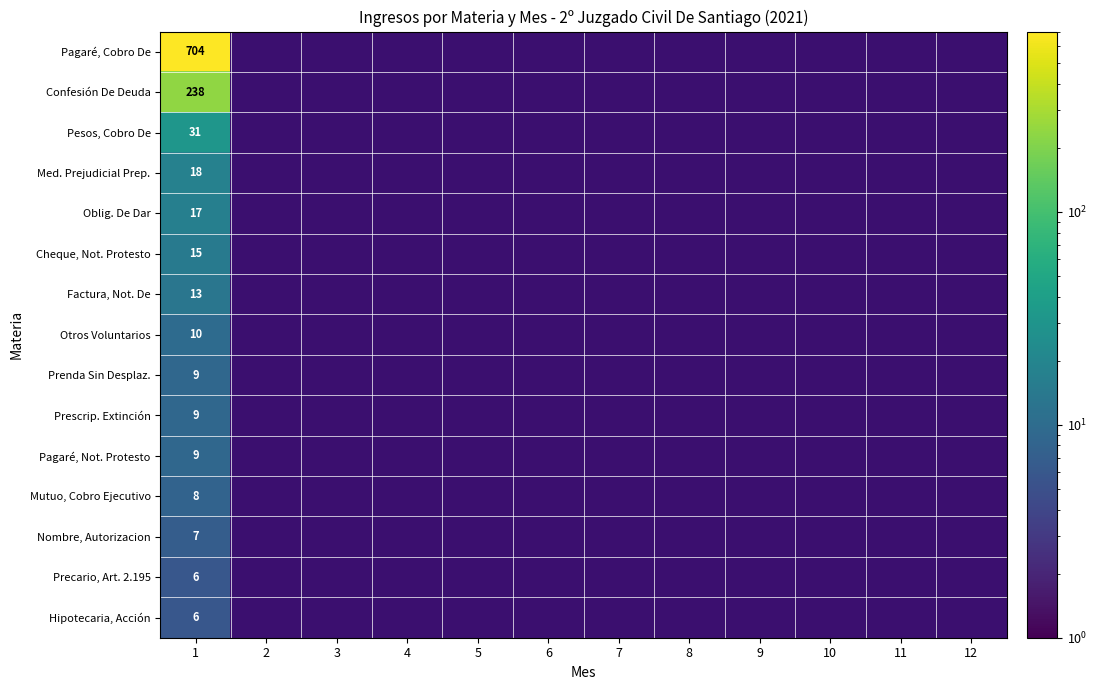

What is the spread (max minus min) of values at 1?

698